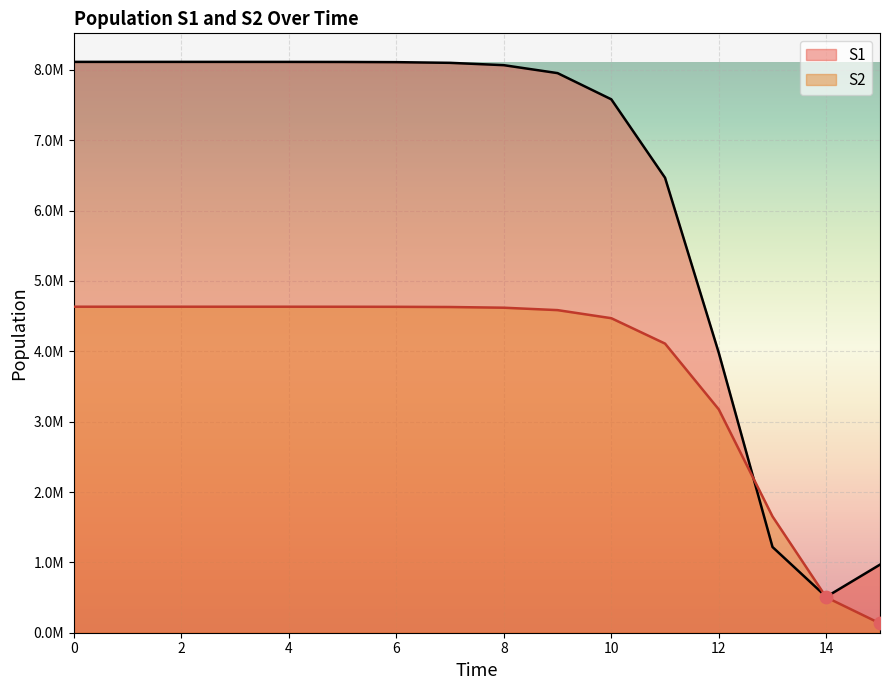

What is the total value across all series at 12?

7152714.2